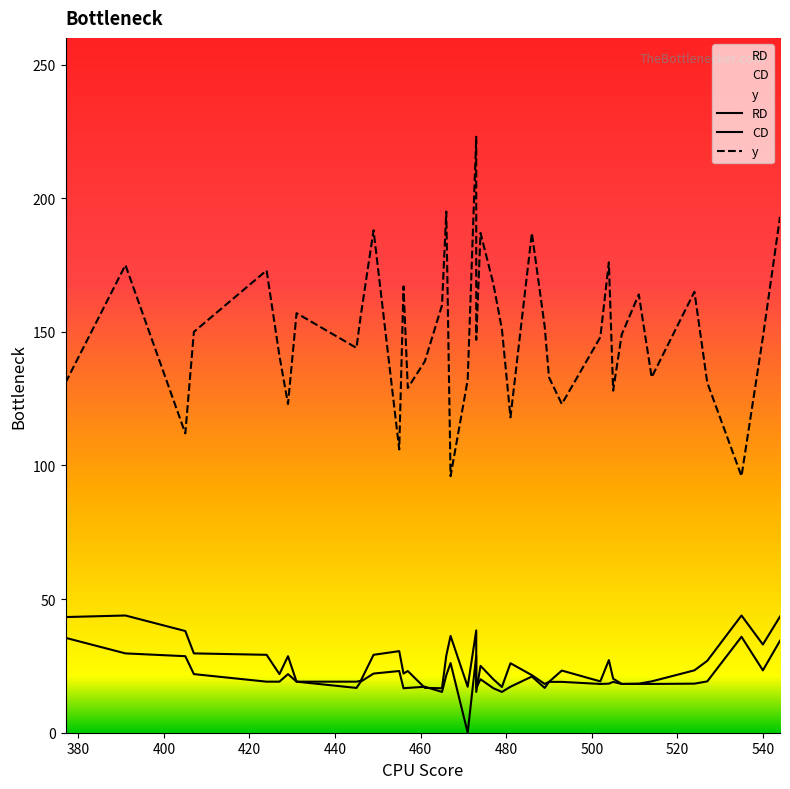

What are all the series names shown in the legend?

CD, y, RD